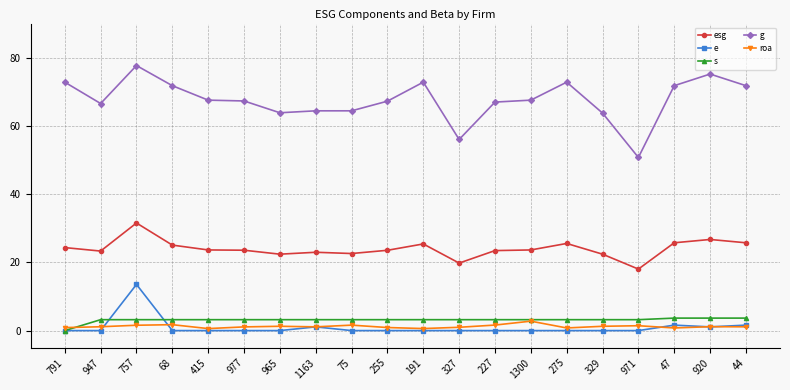

True or false: g and e intersect in this chart.

False